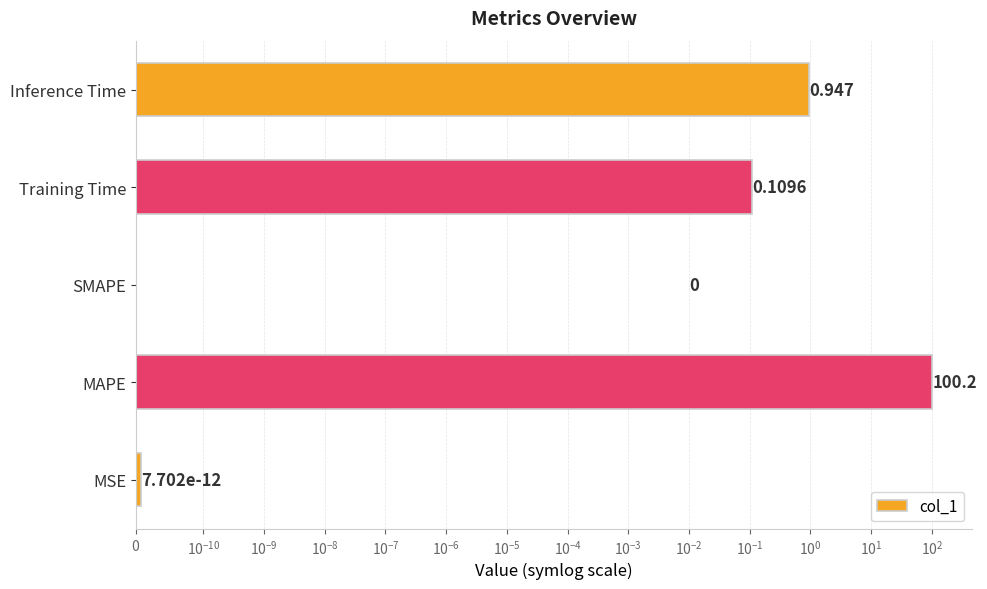

Does the chart contain stacked bars?

No